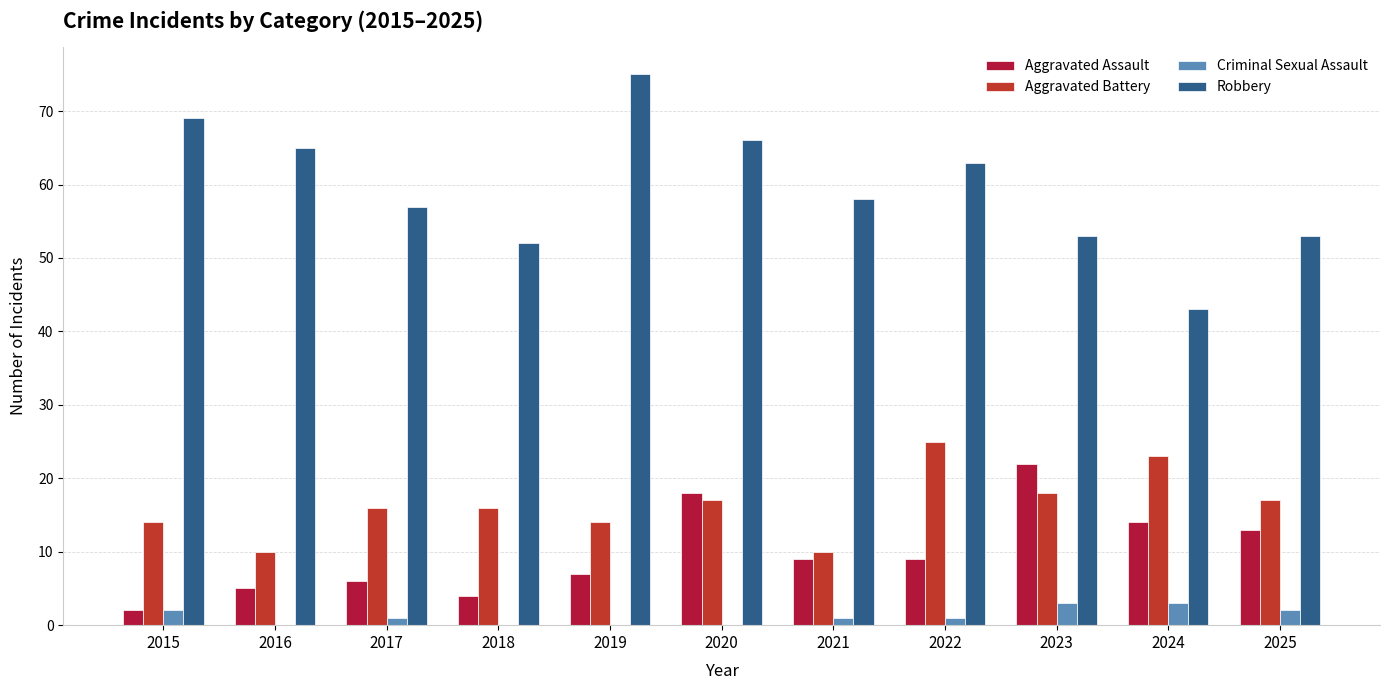

Which series has the largest range (max minus min)?

Robbery